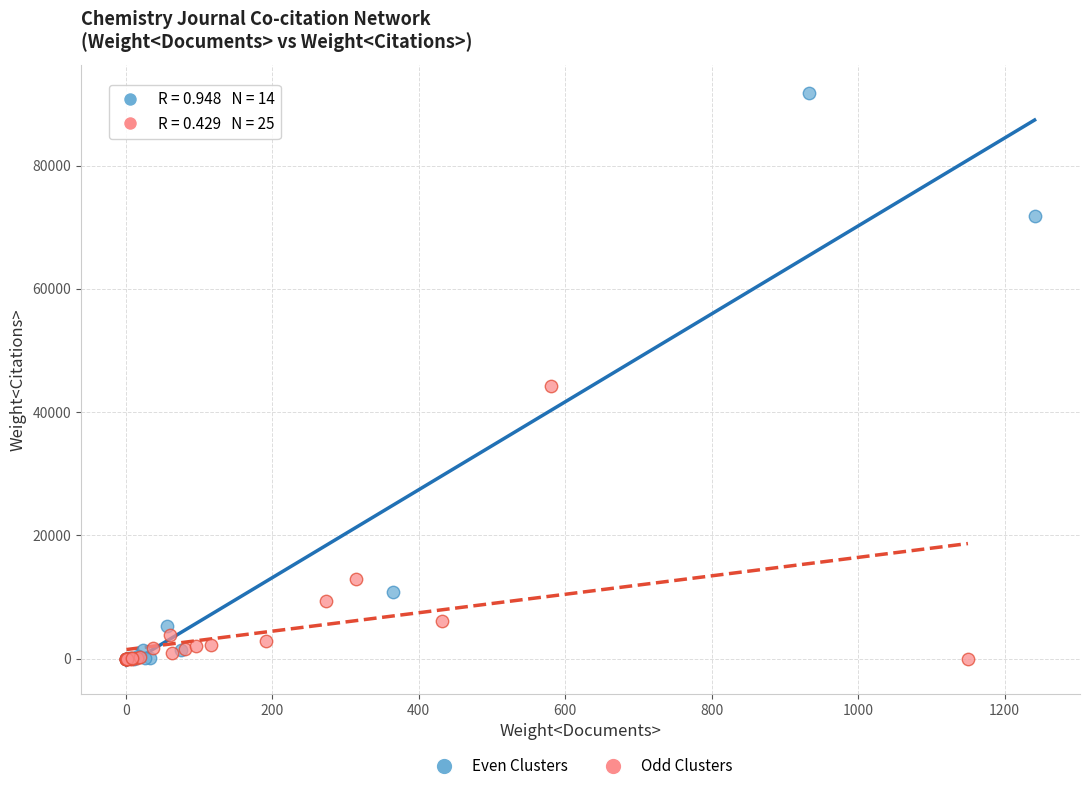

What are all the series names shown in the legend?

Even Clusters, Odd Clusters